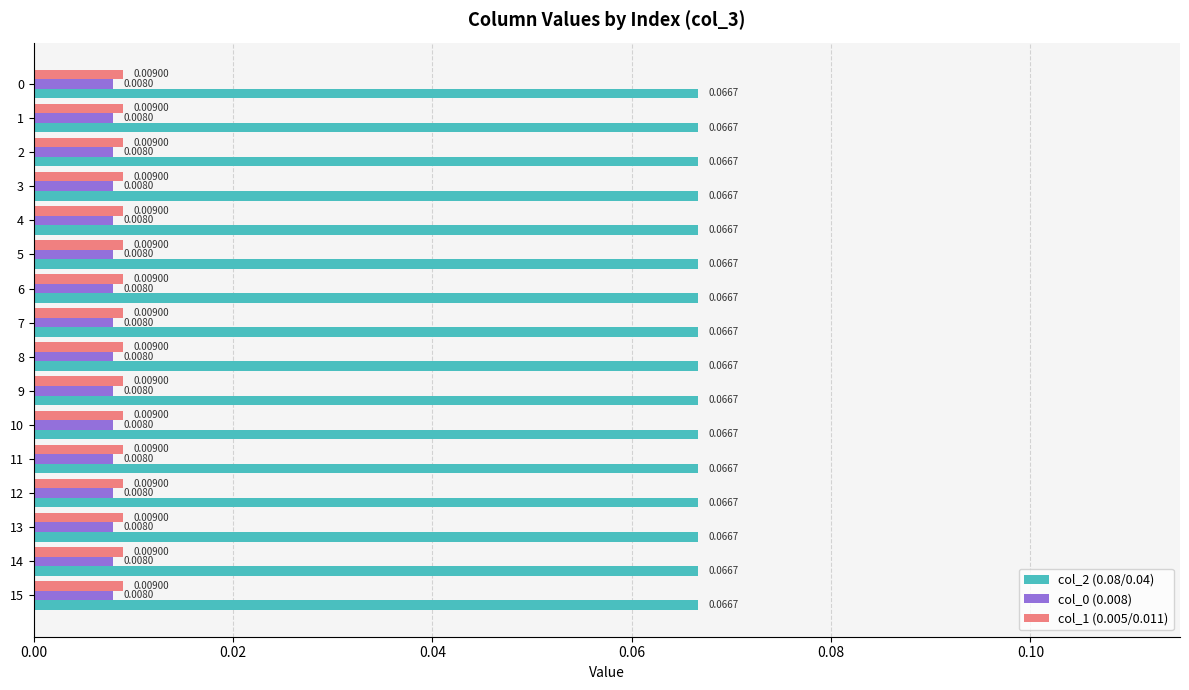

What is the sum of all col_2 (0.08/0.04) values?

1.1